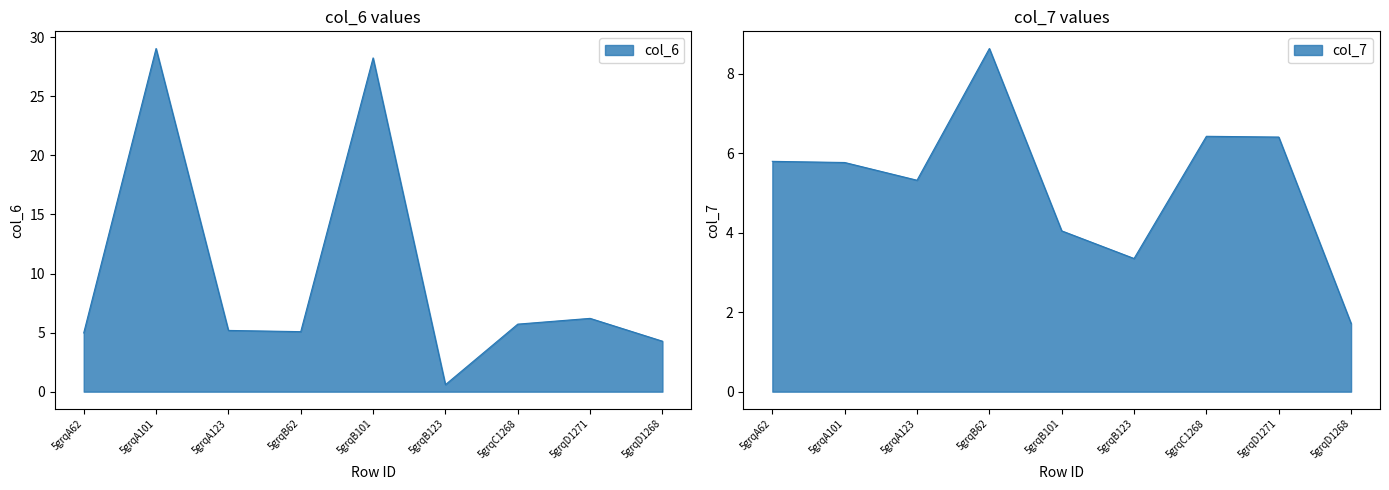

Reading right to left, transcribe all the data shown in this chart.

col_6: 4.3	6.2	5.7	0.6	28.2	5.1	5.2	29.0	5.0
col_7: 1.7	6.4	6.4	3.3	4.0	8.6	5.3	5.8	5.8